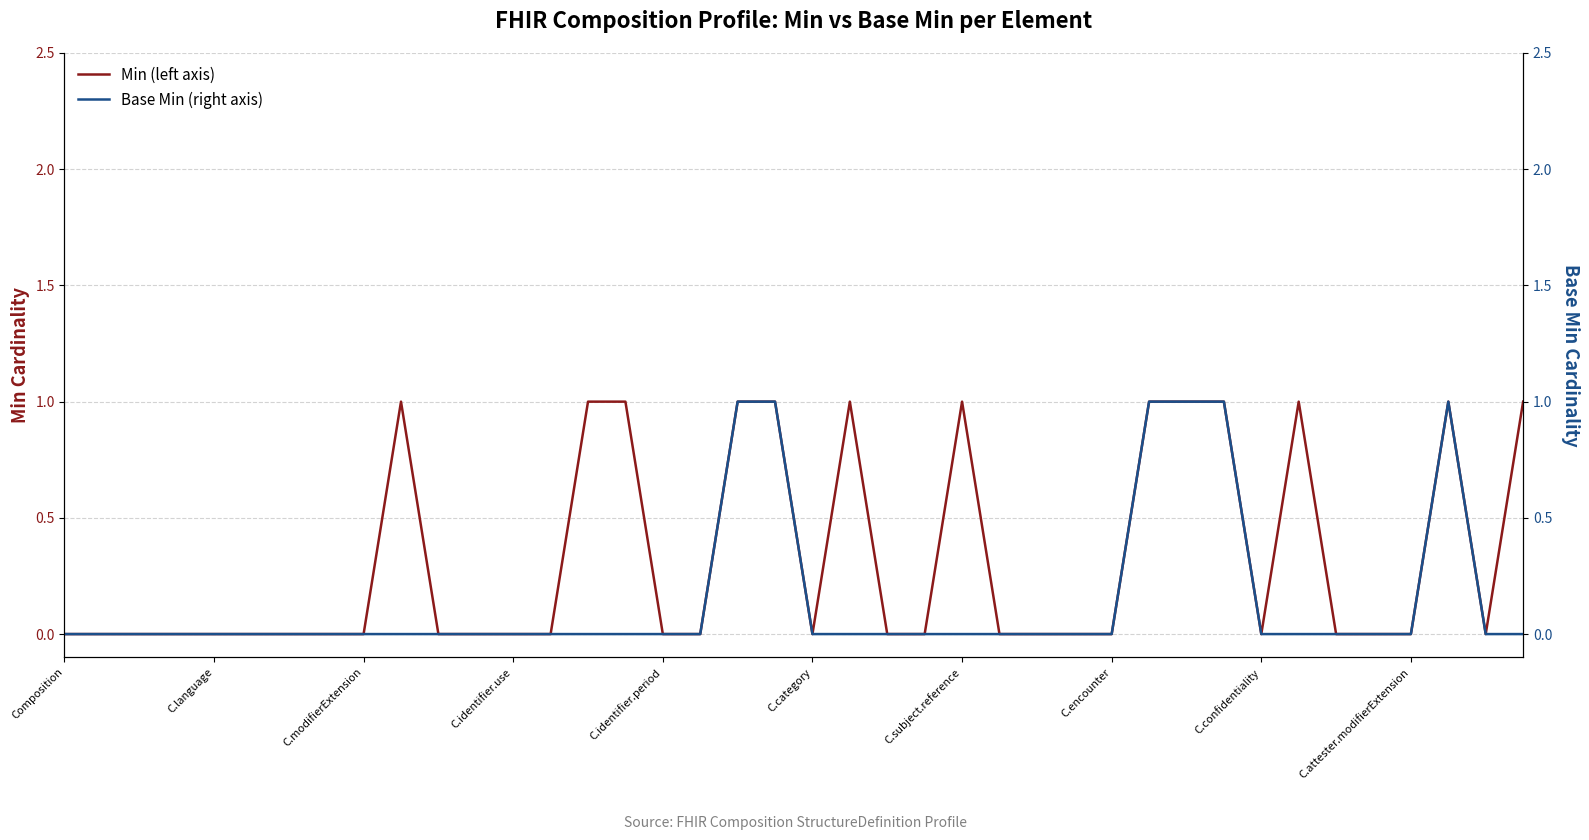

True or false: Min (left axis) and Base Min (right axis) intersect in this chart.

False